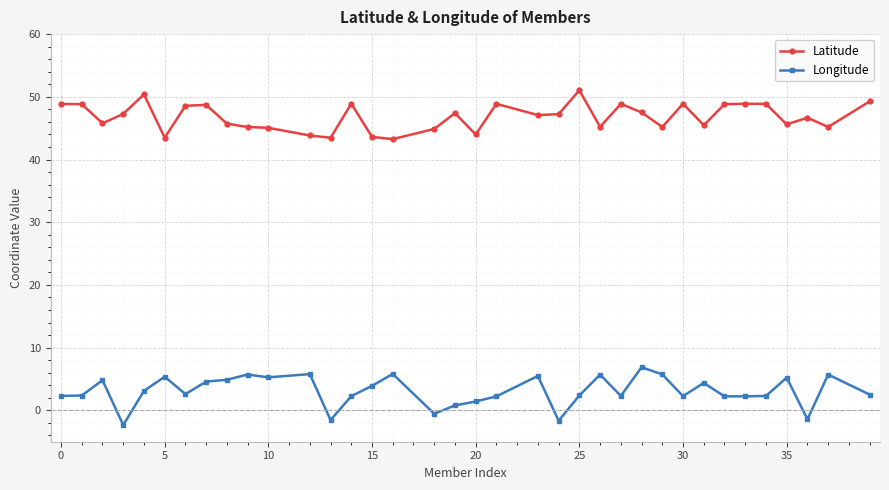

What is the minimum value shown in the chart?

-2.3